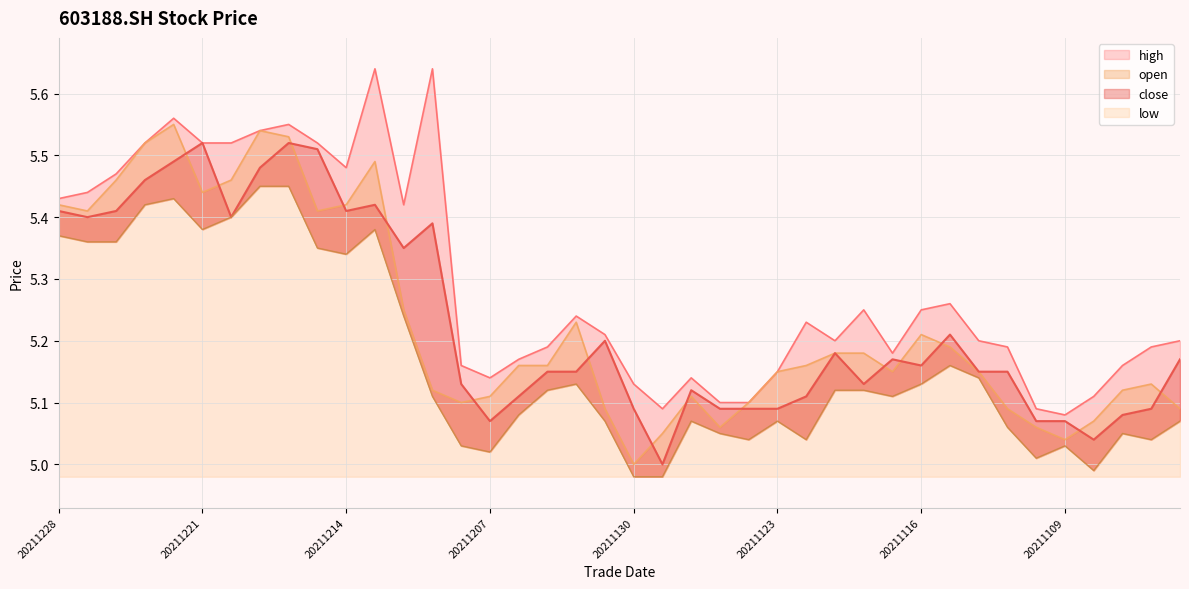

True or false: close has a value of 5.1 at 20211110.

True